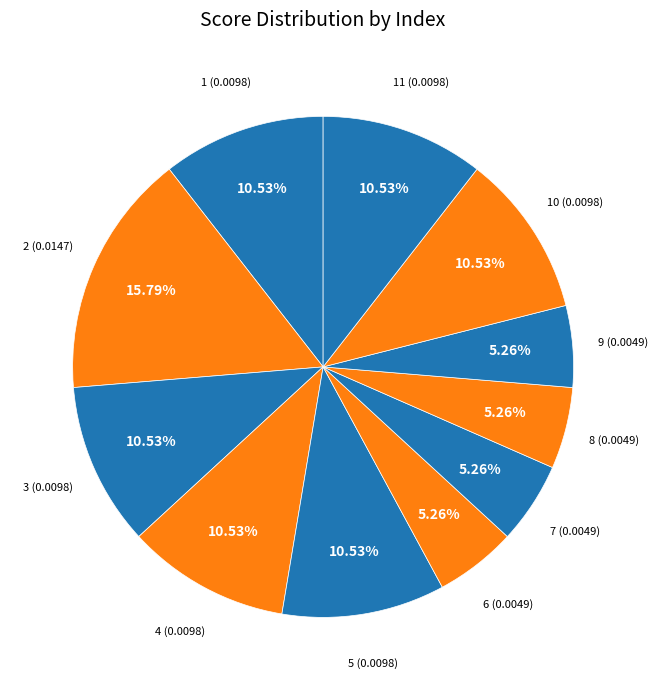

Combined, do 10 and 3 account for over 50%?

No